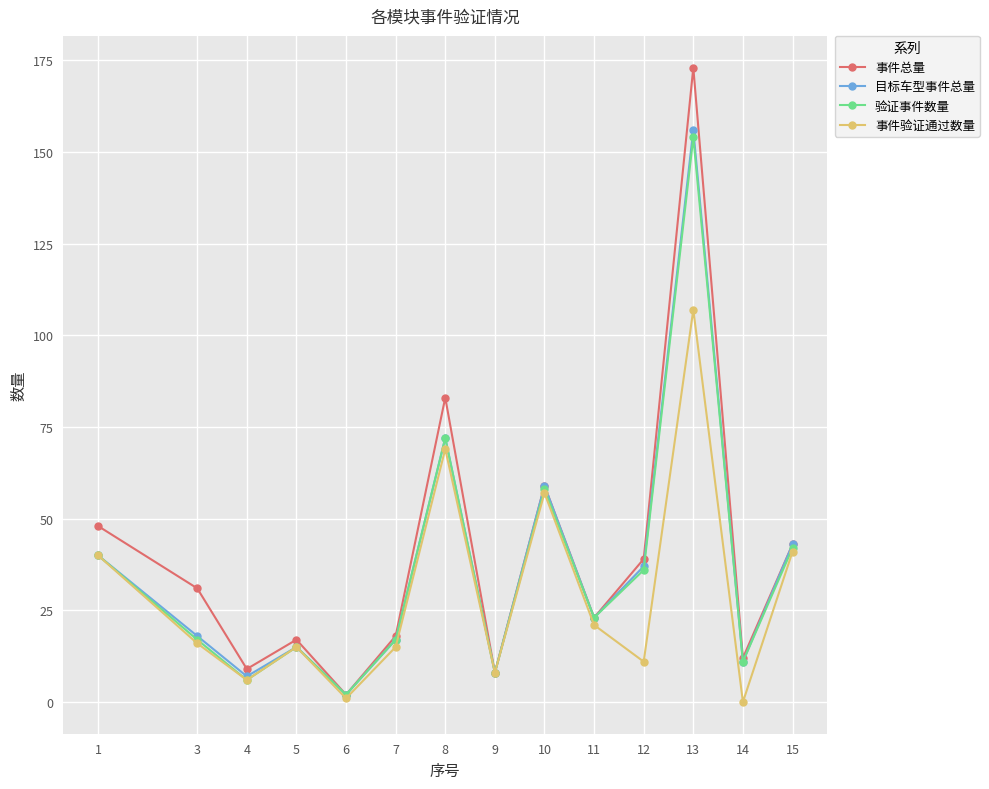

How many interior local peaks does the 目标车型事件总量 series have?

4